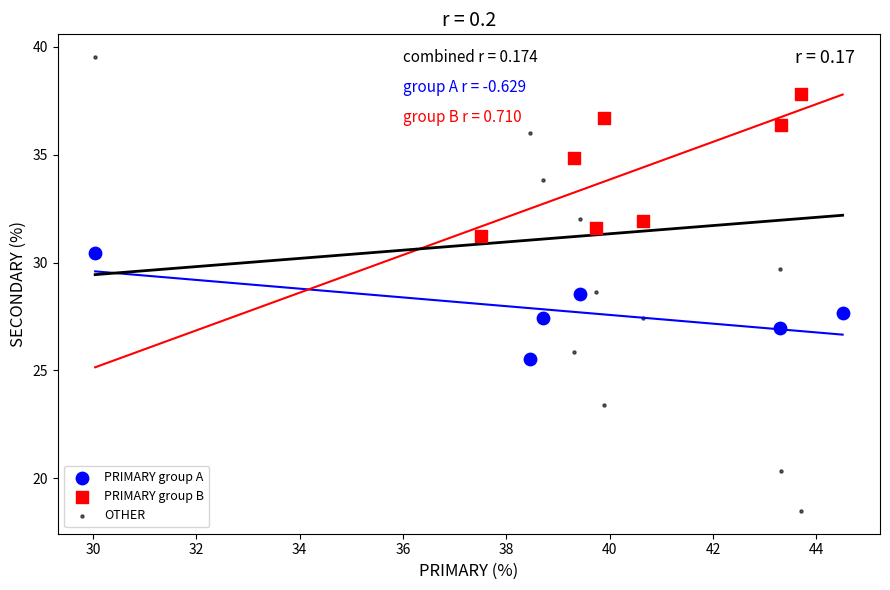

What are all the series names shown in the legend?

PRIMARY group A, PRIMARY group B, OTHER